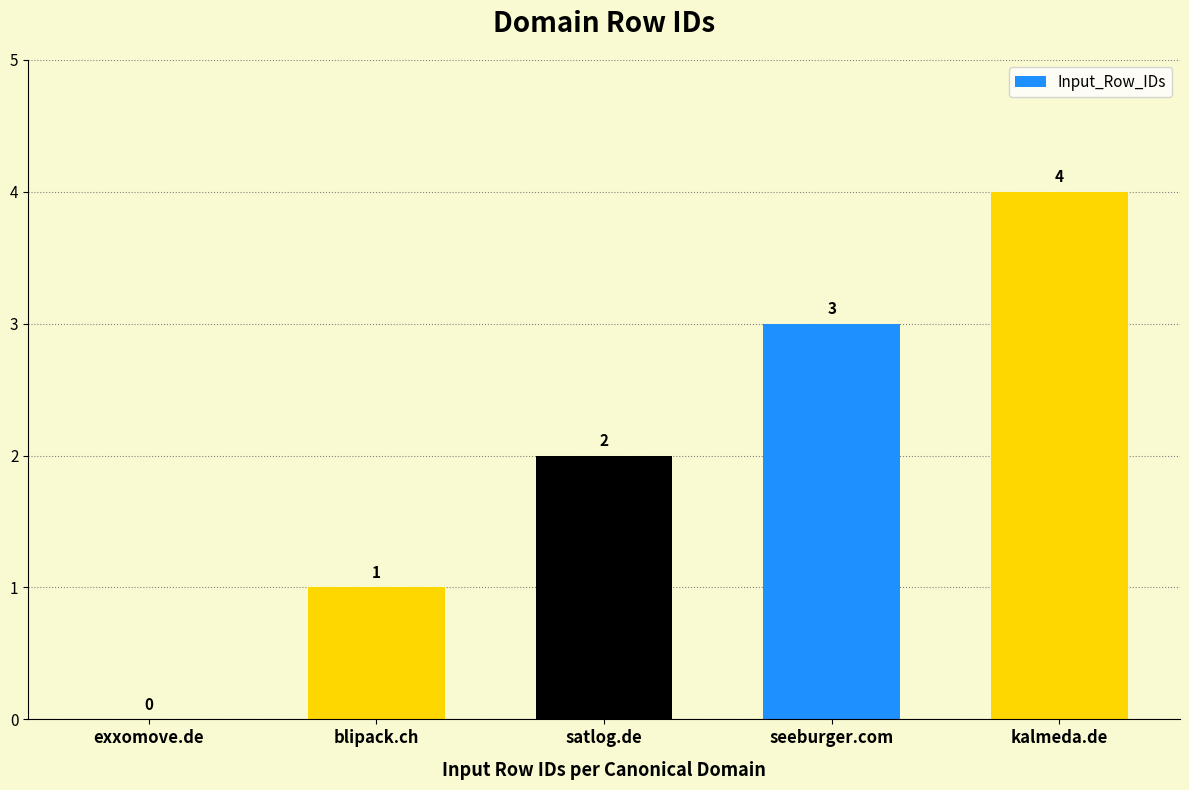

What is the sum of the values at satlog.de and blipack.ch?

3